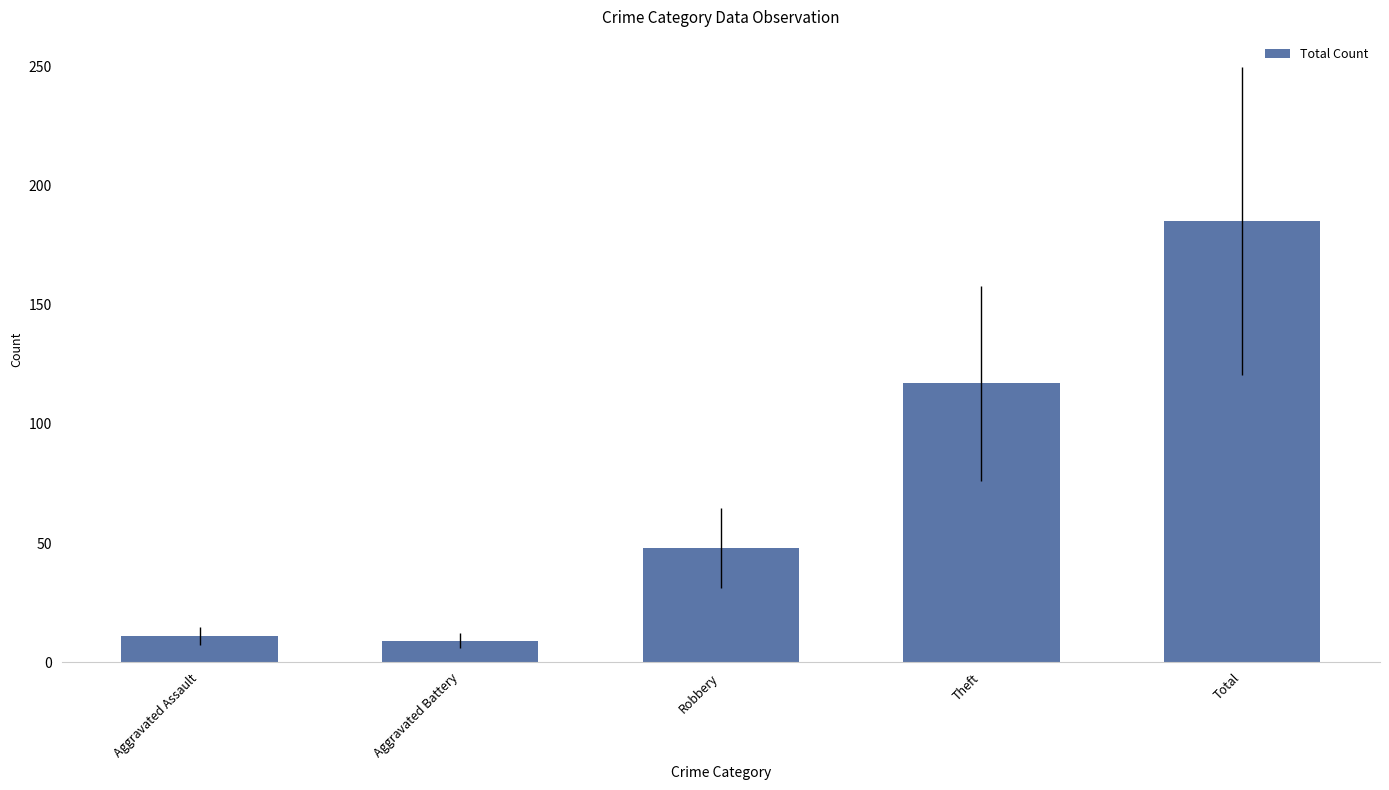

What is the label of the 2nd bar from the left?

Aggravated Battery